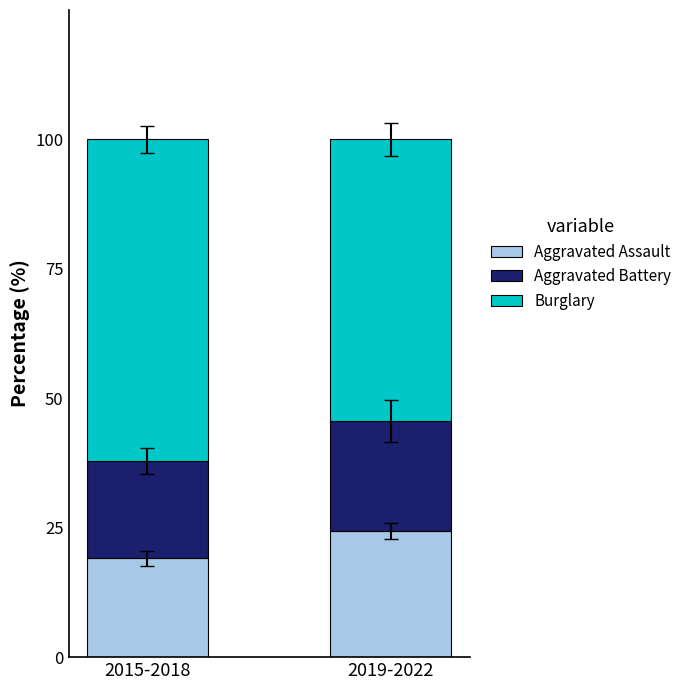

What is the sum of the Aggravated Assault values at 2019-2022 and 2015-2018?

43.5